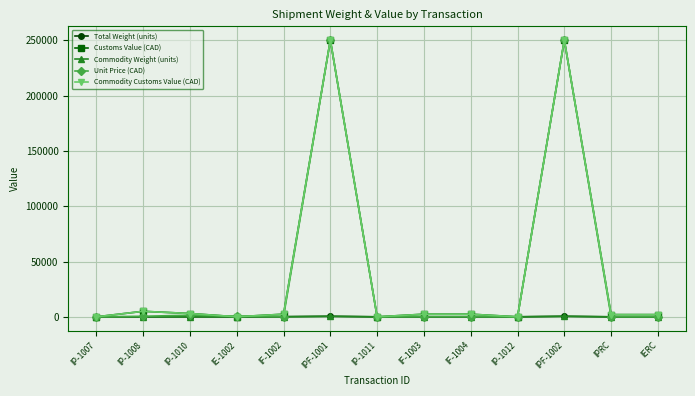

How many categories are shown in the chart?

13